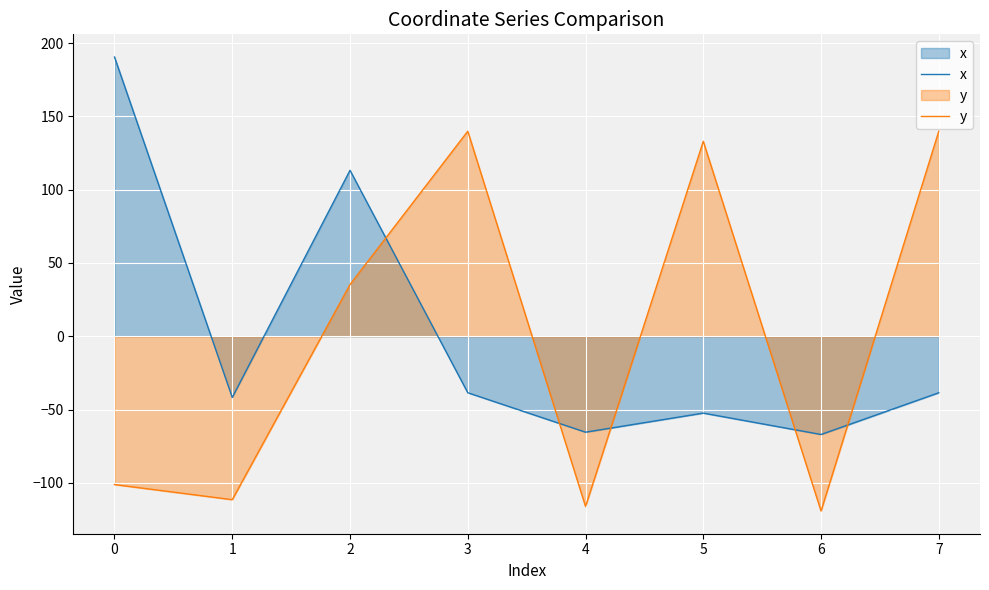

How many data points in y are above 35?

4